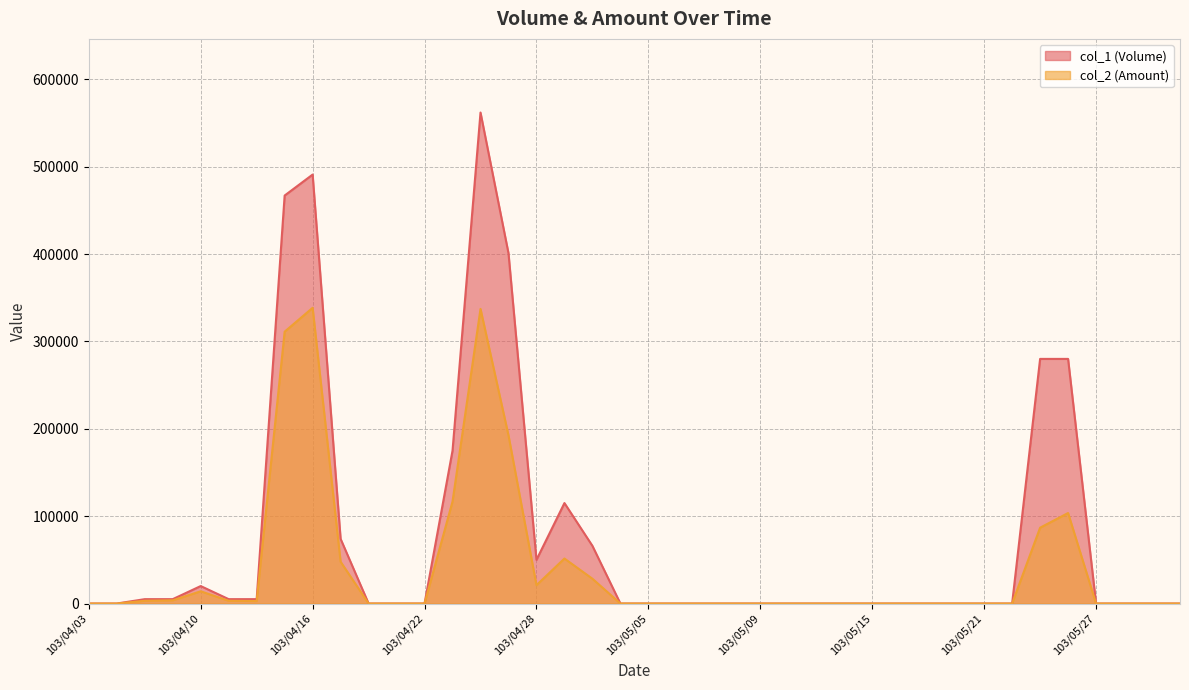

What is the label of the 14th point from the right?

103/05/13